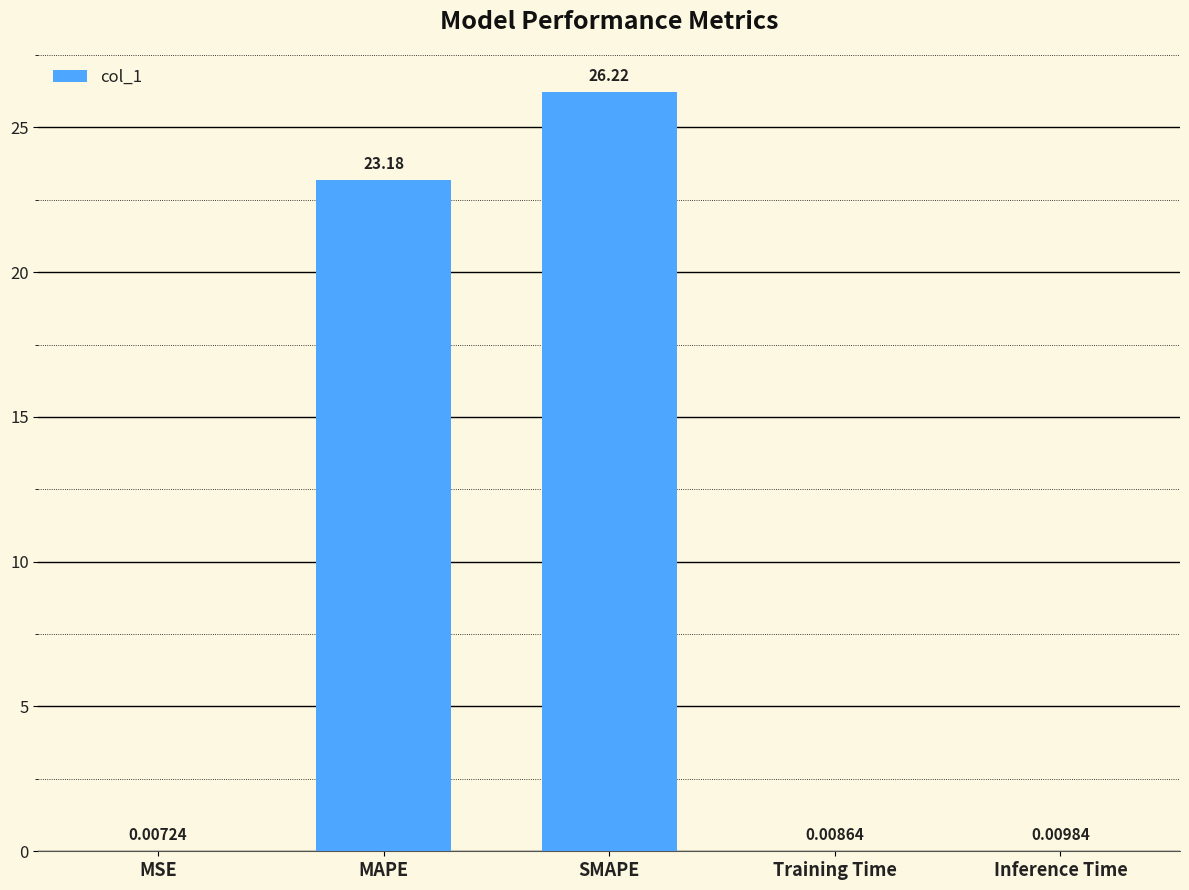

At which label is the value closest to 13?

MAPE